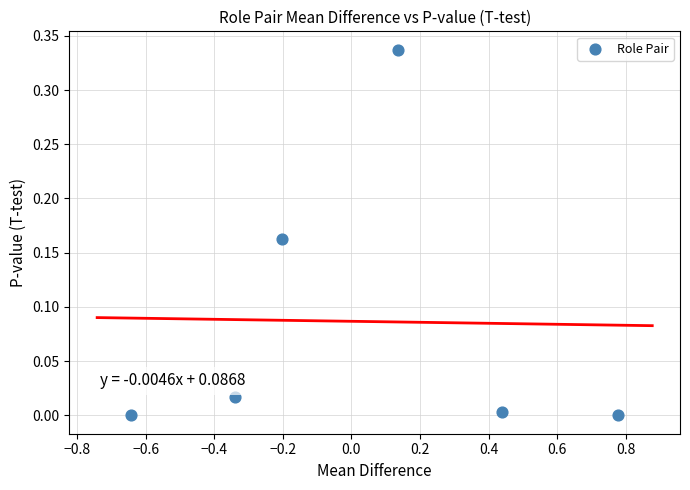

What is the range of X values (max minus min)?

1.4